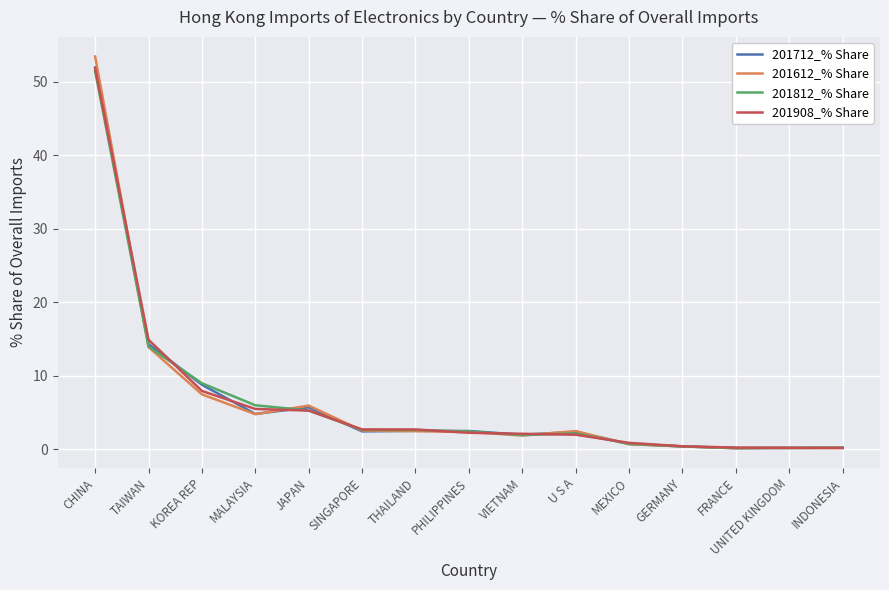

At which category is the sum across all series the highest?

CHINA